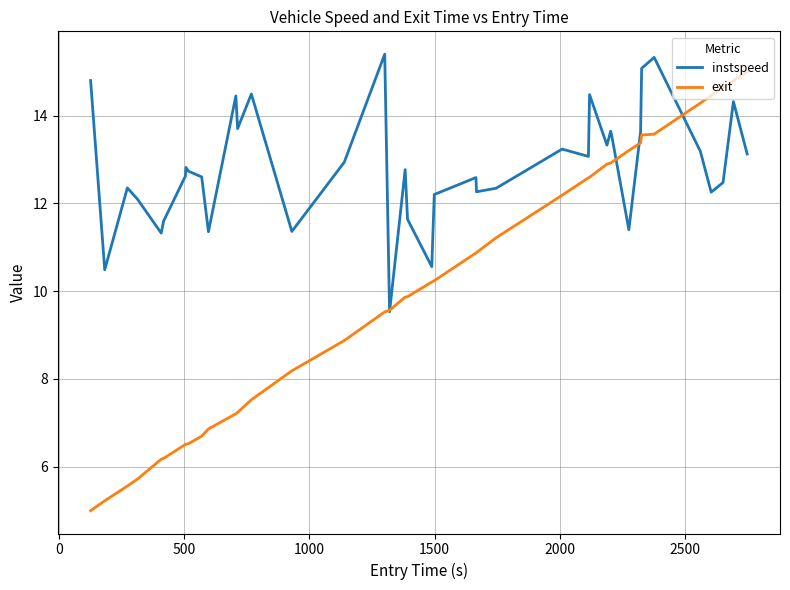

What are all the series names shown in the legend?

instspeed, exit